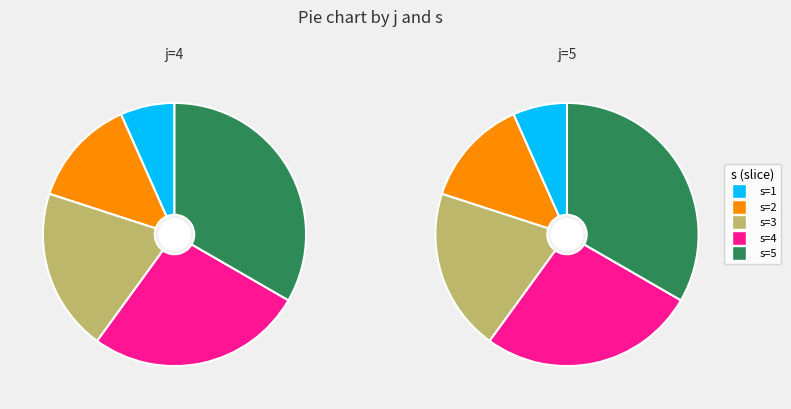

To the nearest percent, what portion does j=4 s=1 represent?

7%